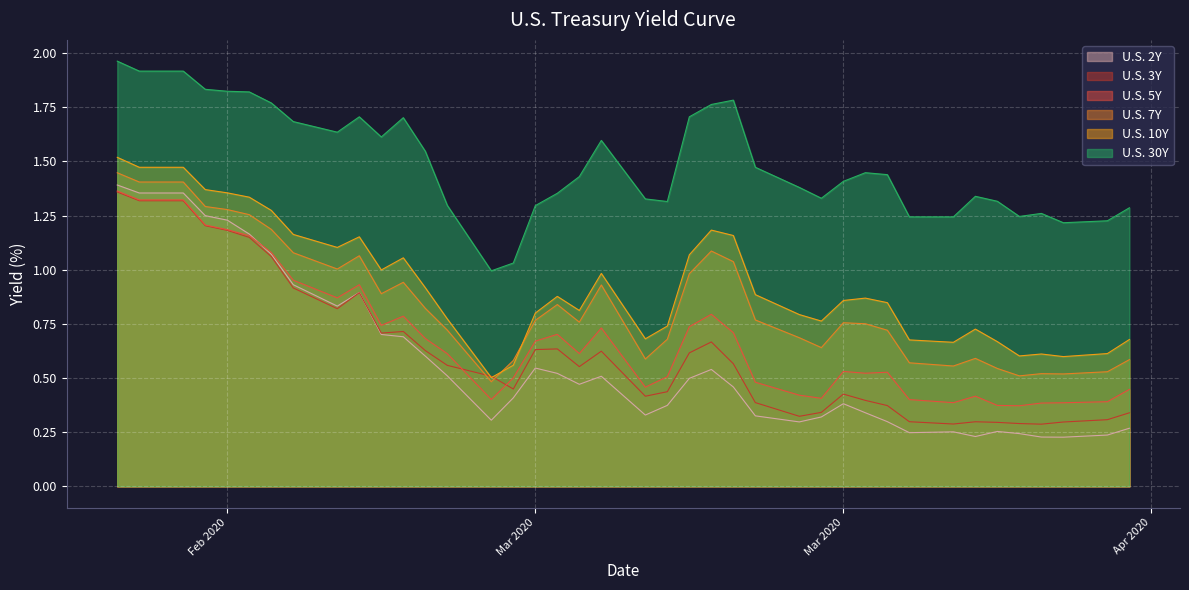

Where is the first local minimum for U.S. 30Y?

2020-03-01